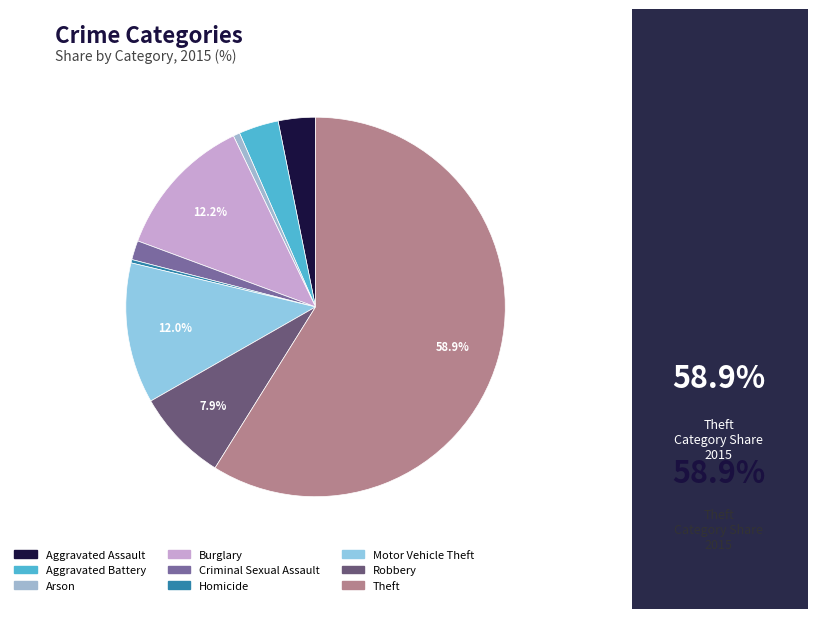

Count the number of slices in the pie.

9